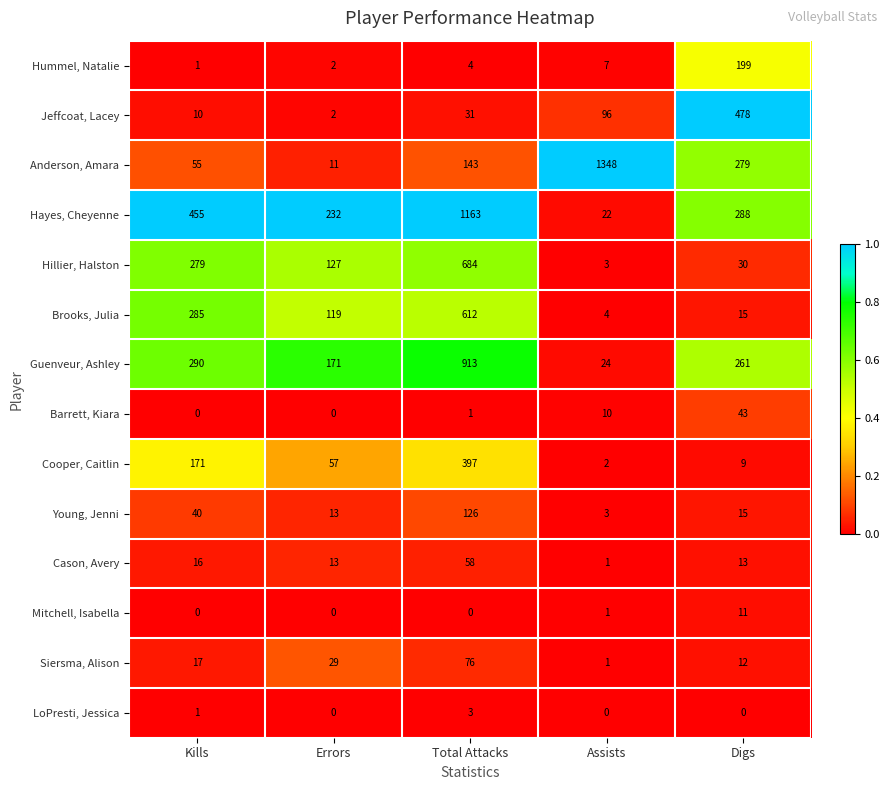

The Barrett, Kiara series shows 0 at Kills. True or false?

True